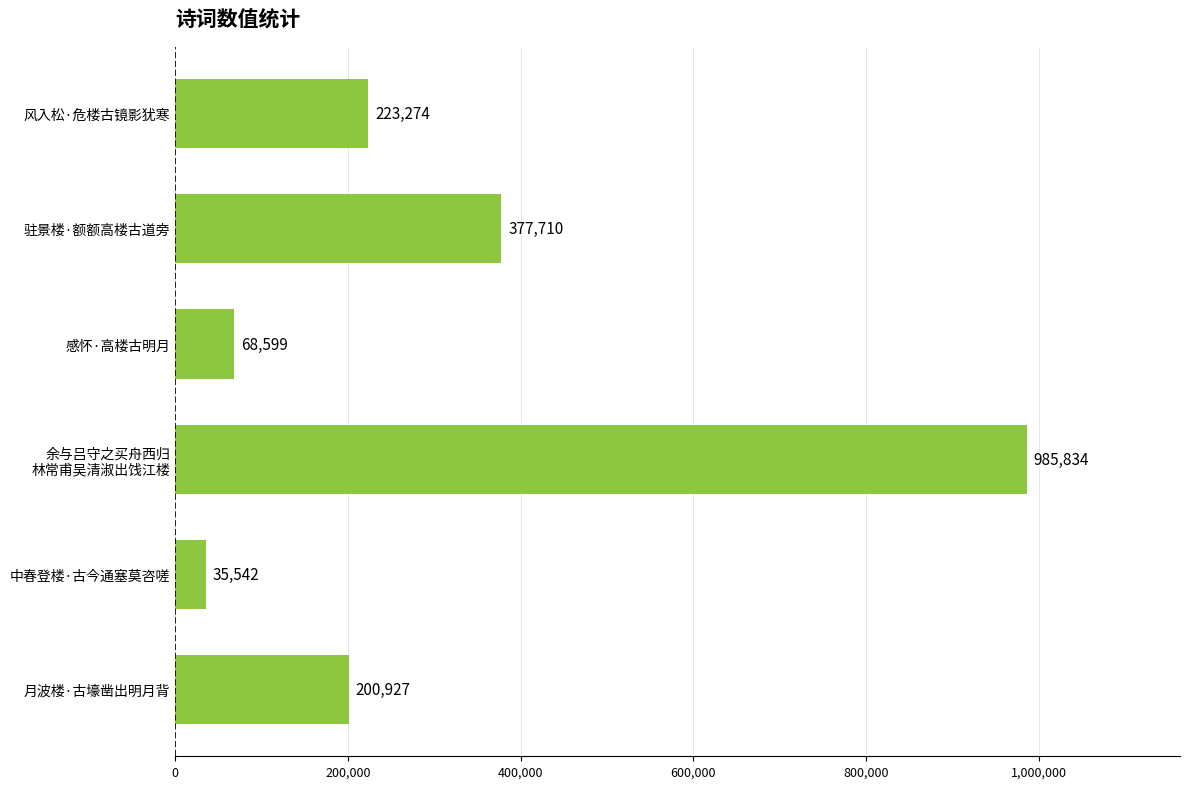

What is the average value?

315314